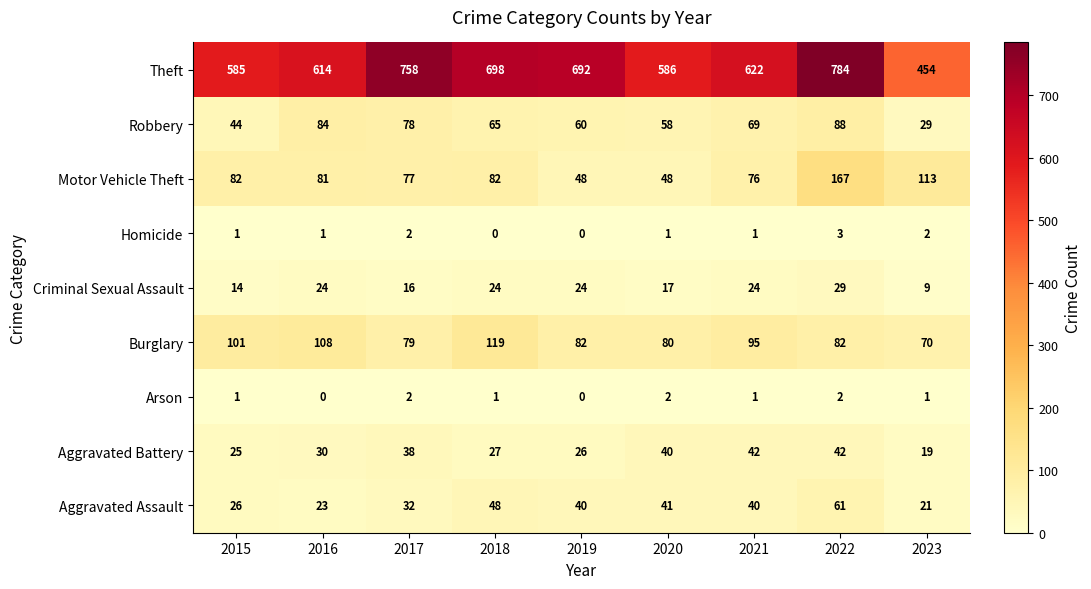

The Motor Vehicle Theft series shows 82 at 2015. True or false?

True